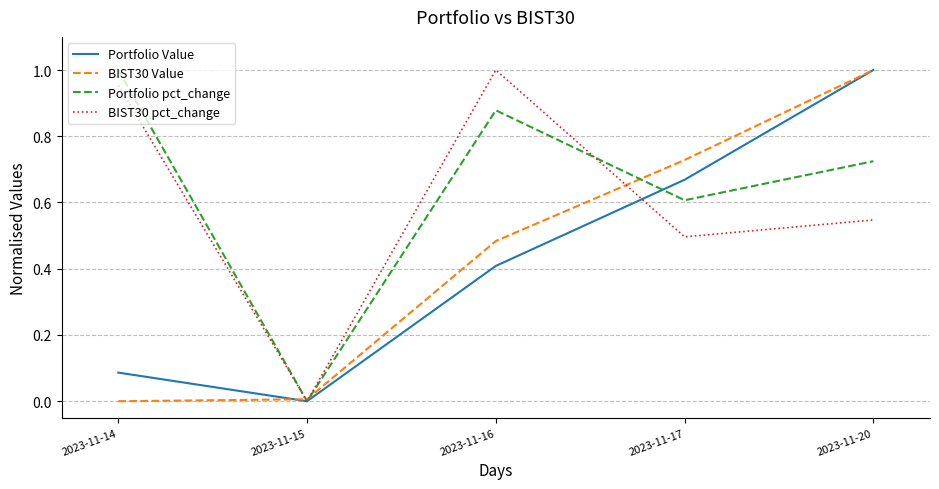

True or false: BIST30 pct_change has a value of 1.0 at 2023-11-14.

True